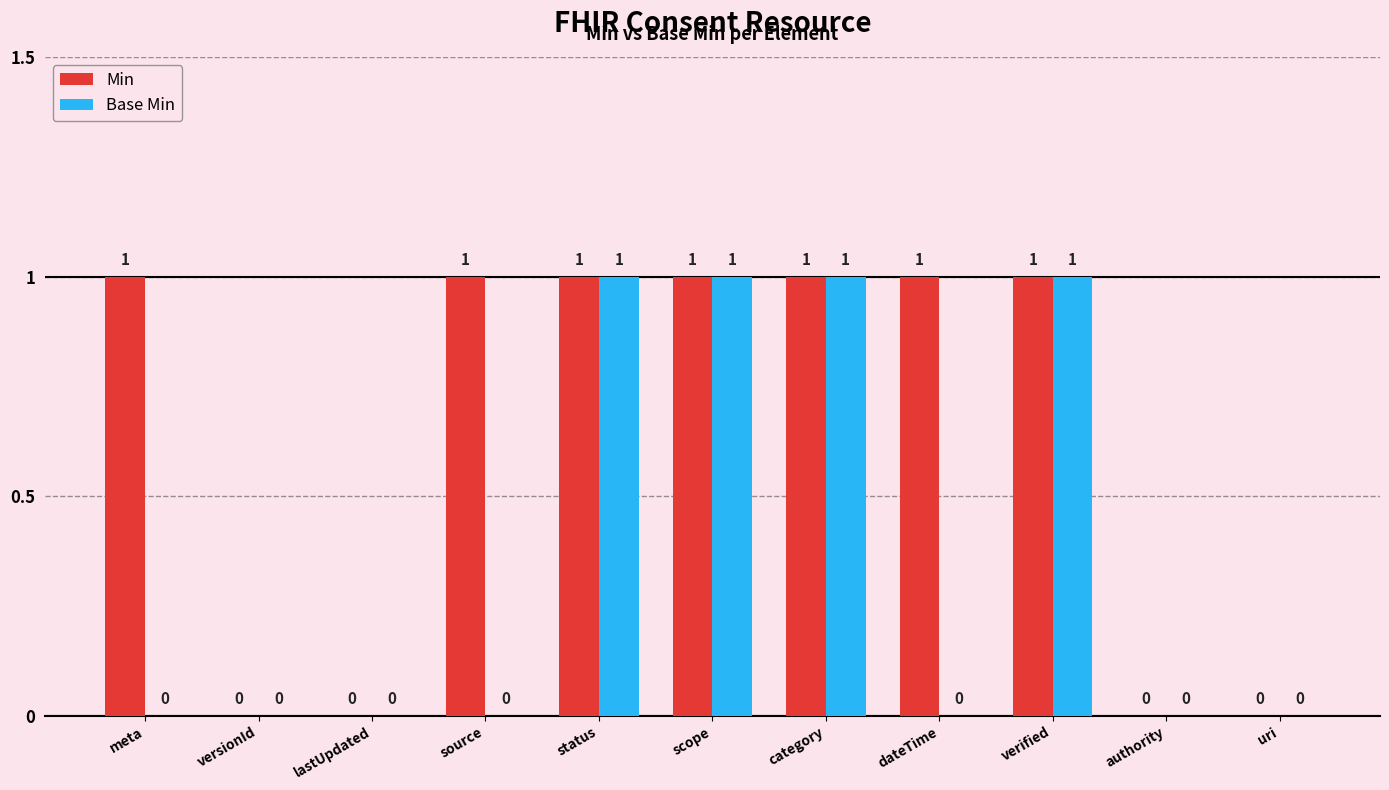

Which series has the largest total across all categories?

Min